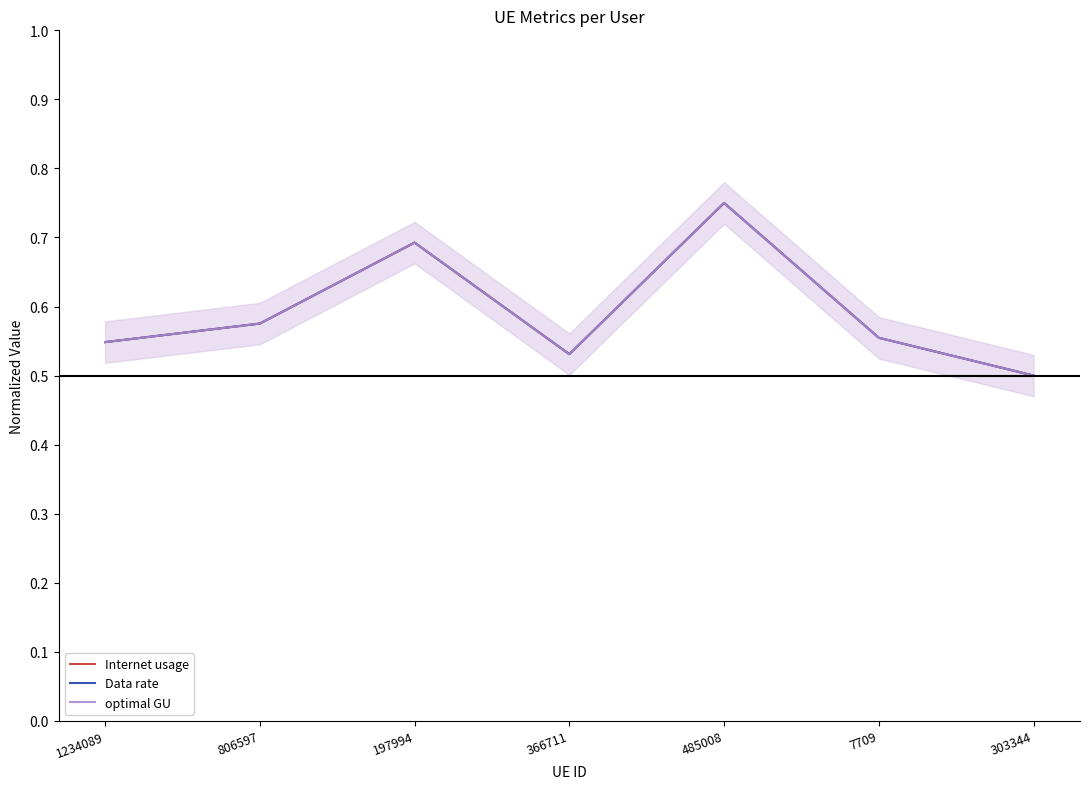

True or false: optimal GU has more than 0 interior local peaks.

True